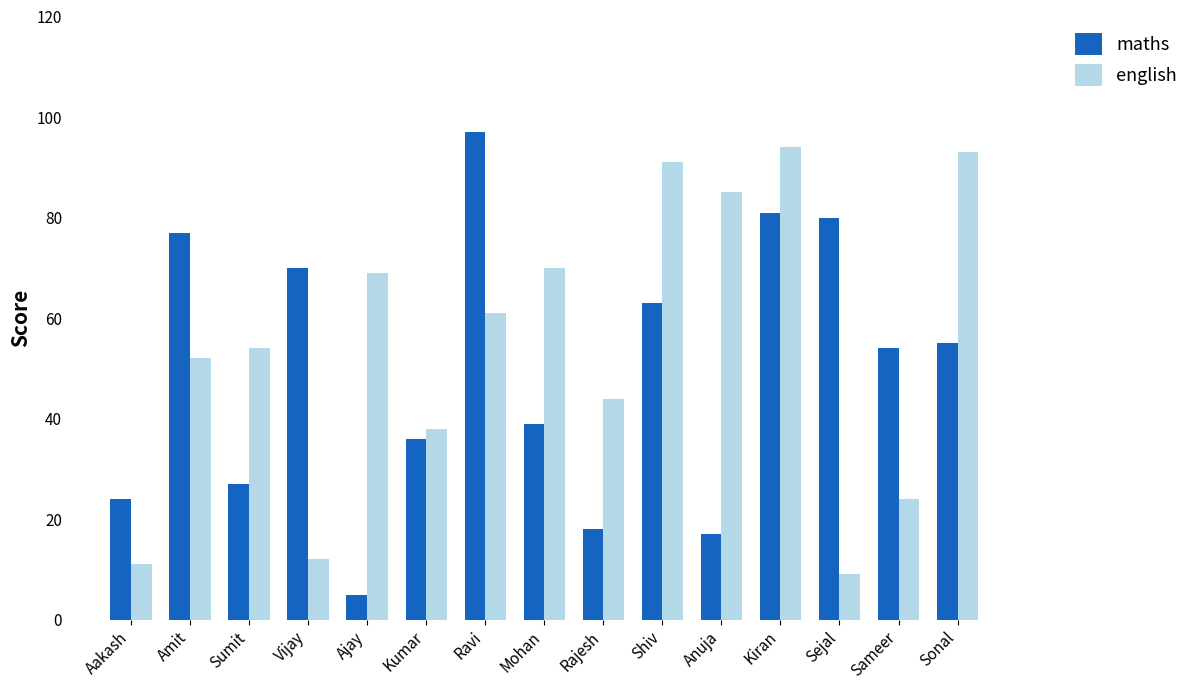

How many groups of bars are there?

15